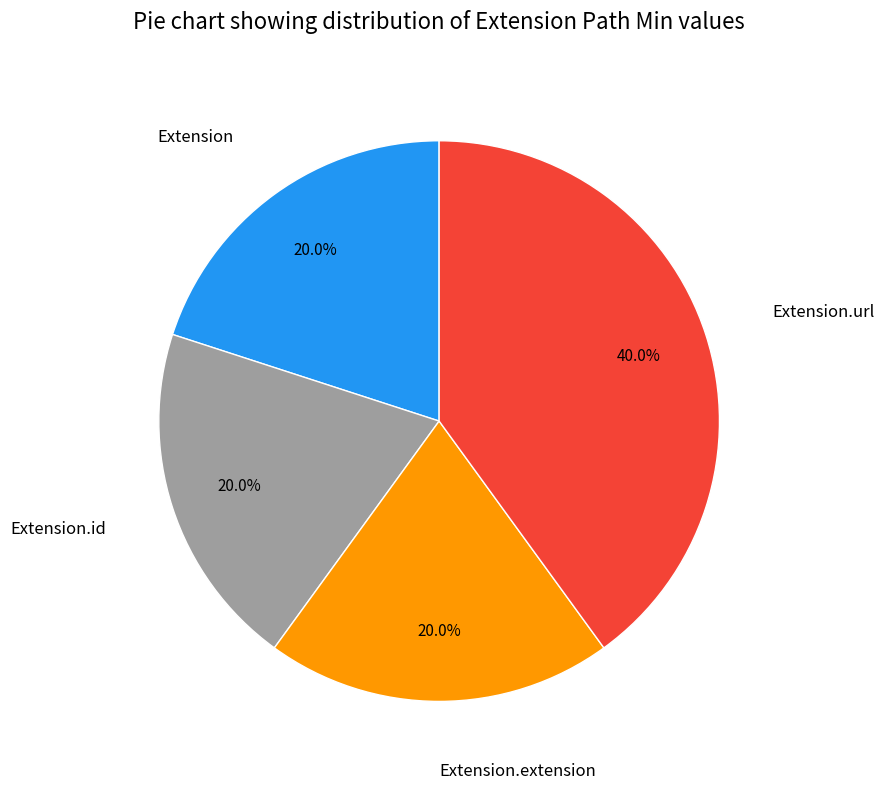

Does Extension.id account for over 50% of the chart?

No